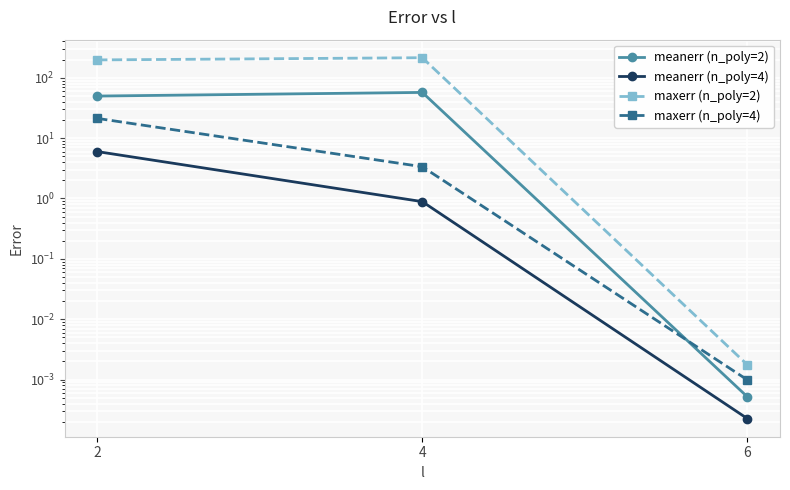

True or false: maxerr (n_poly=4) has a value of 3.4 at 4.

True